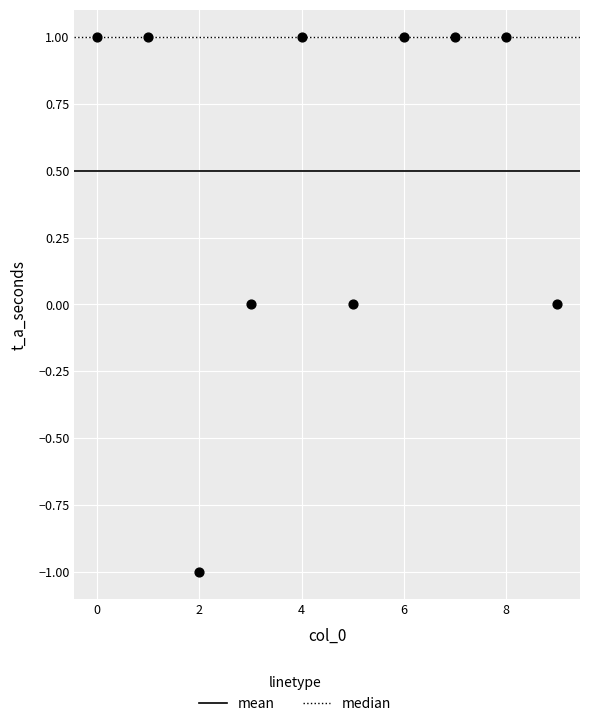

Count the number of points in this scatter plot.

10